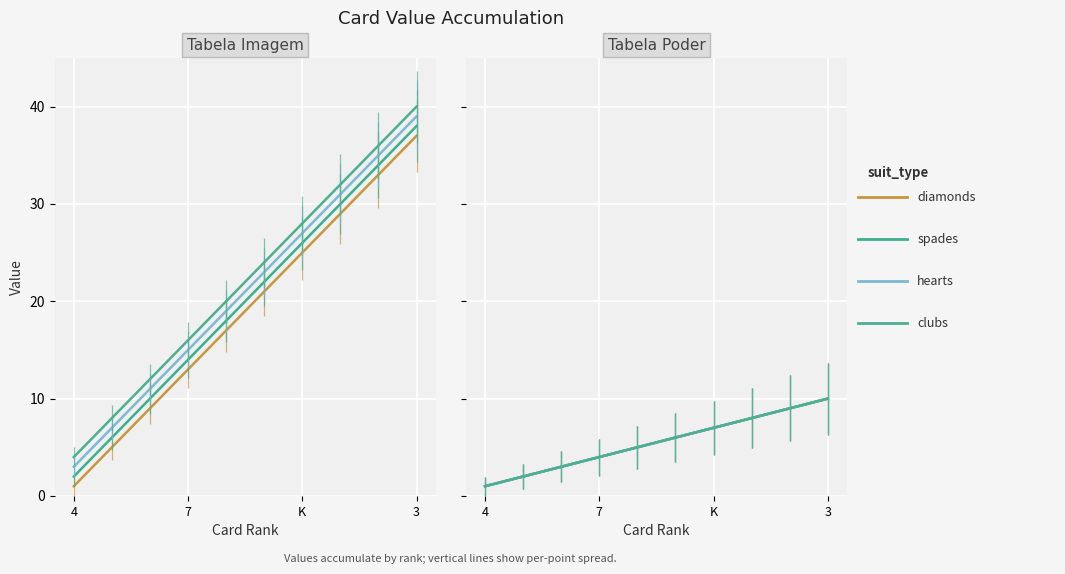

How many values in the clubs series are below 24?

5